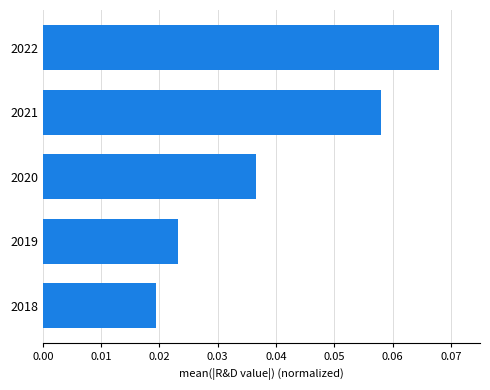

Which category has the lowest value across all series?

2018